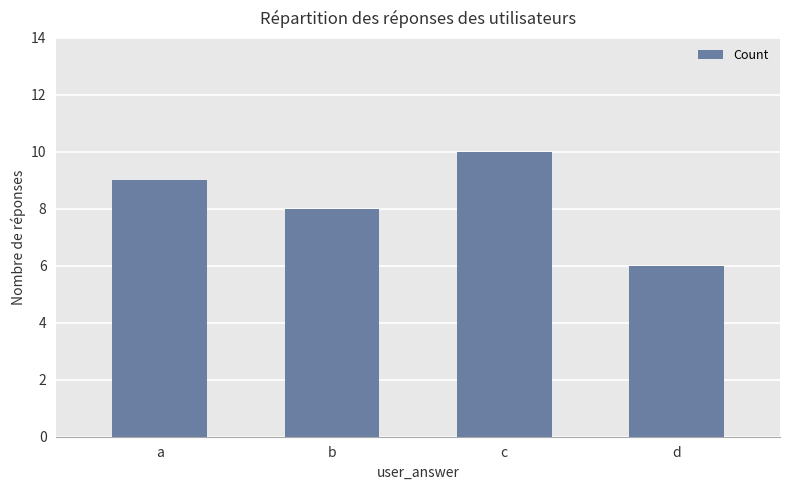

What is the average value?

8